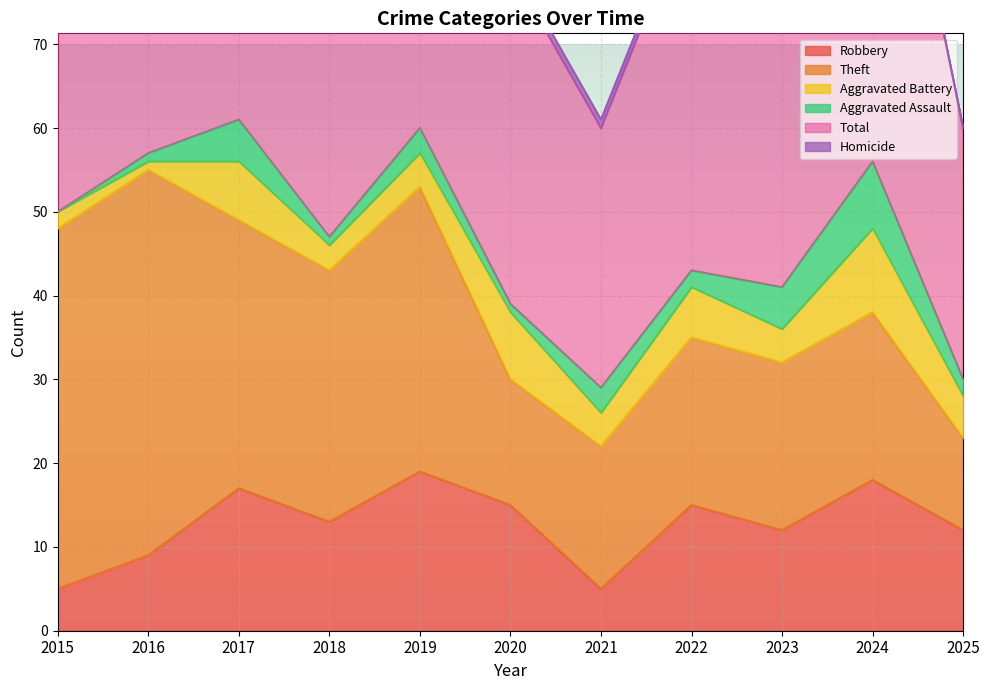

Reading left to right, extract all data points from this chart.

Robbery: 2015=5	2016=9	2017=17	2018=13	2019=19	2020=15	2021=5	2022=15	2023=12	2024=18	2025=12
Theft: 2015=43	2016=46	2017=32	2018=30	2019=34	2020=15	2021=17	2022=20	2023=20	2024=20	2025=11
Aggravated Battery: 2015=2	2016=1	2017=7	2018=3	2019=4	2020=8	2021=4	2022=6	2023=4	2024=10	2025=5
Aggravated Assault: 2015=0	2016=1	2017=5	2018=1	2019=3	2020=1	2021=3	2022=2	2023=5	2024=8	2025=2
Total: 2015=51	2016=57	2017=62	2018=48	2019=60	2020=40	2021=31	2022=44	2023=43	2024=57	2025=30
Homicide: 2015=0	2016=0	2017=0	2018=0	2019=0	2020=1	2021=1	2022=1	2023=0	2024=0	2025=0